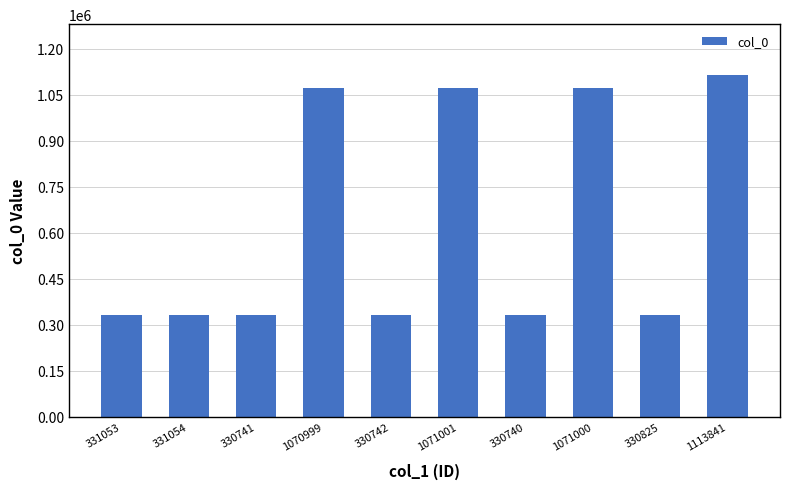

True or false: the data shows 1113841 at 1113841.

True